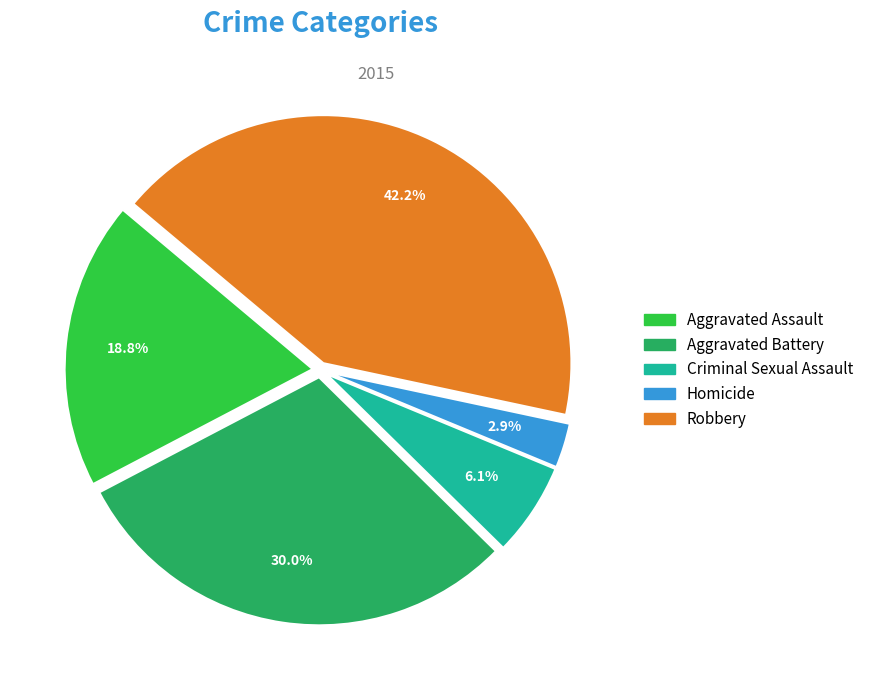

To the nearest percent, what is the average slice percentage?

20%